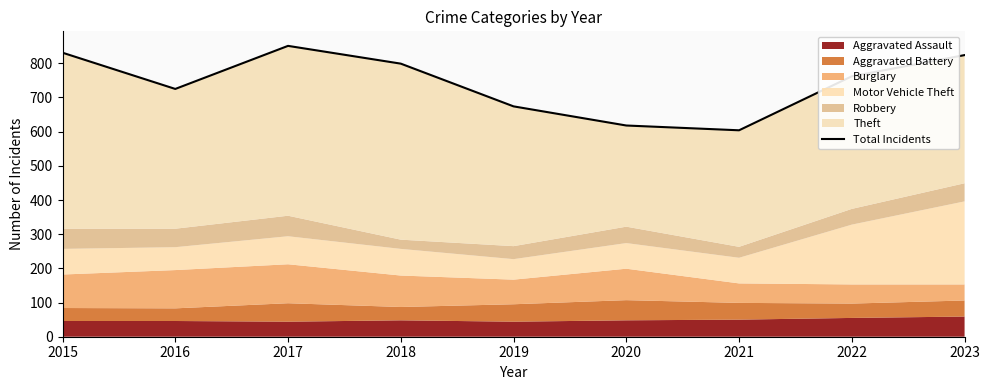

Reading right to left, transcribe all the data shown in this chart.

2023=824	2022=762	2021=604	2020=618	2019=674	2018=799	2017=851	2016=725	2015=831